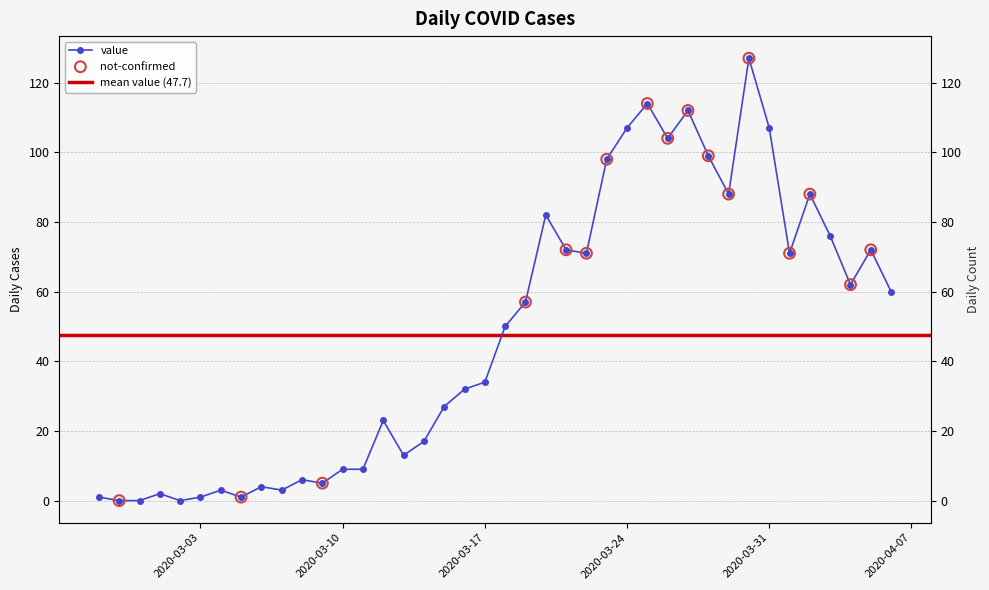

What is the change in value from 2020-03-02 to 2020-03-07?

+3